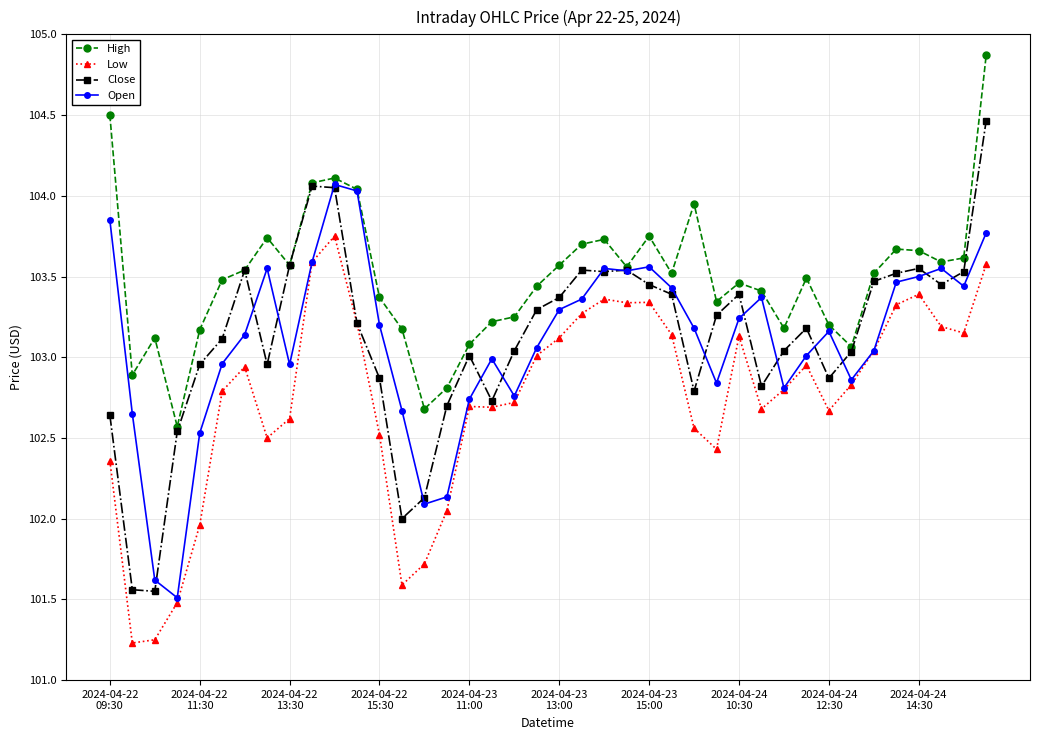

What is the greatest value displayed?

104.9